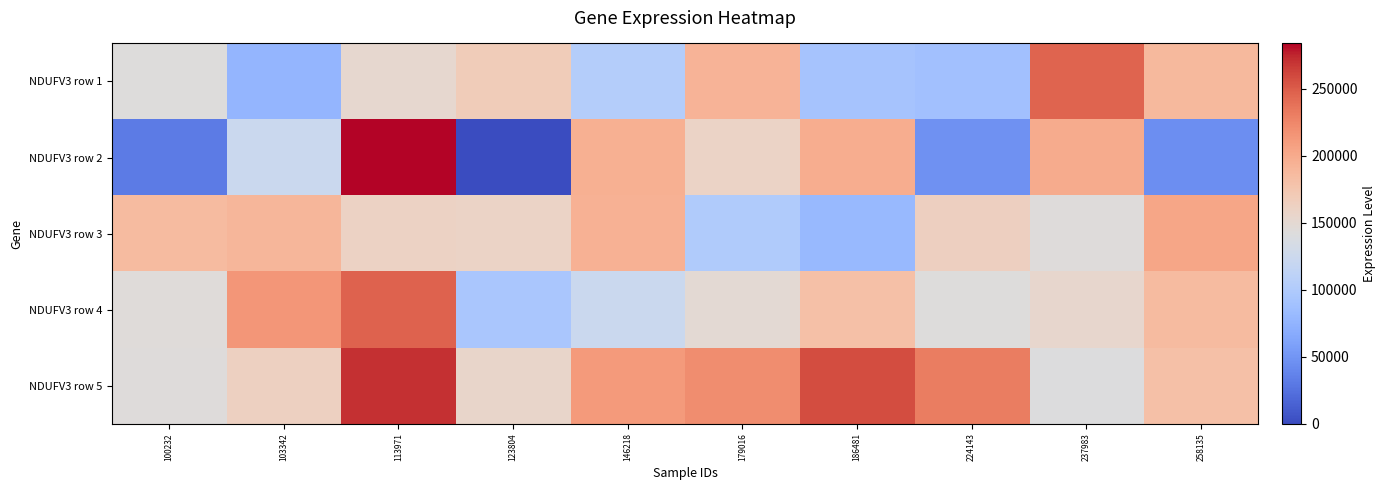

What is the total value across all series at 123804?

578099